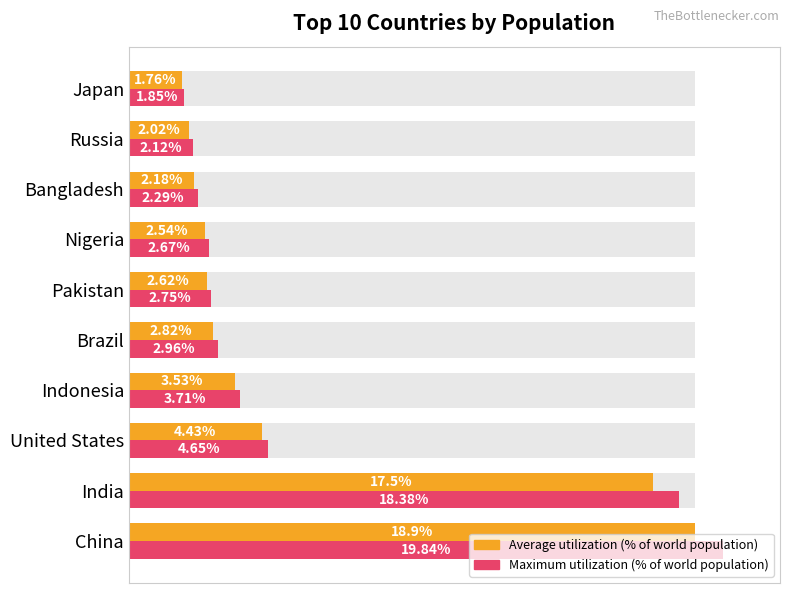

What is the sum of all Maximum utilization (% of world population) values?

61.2